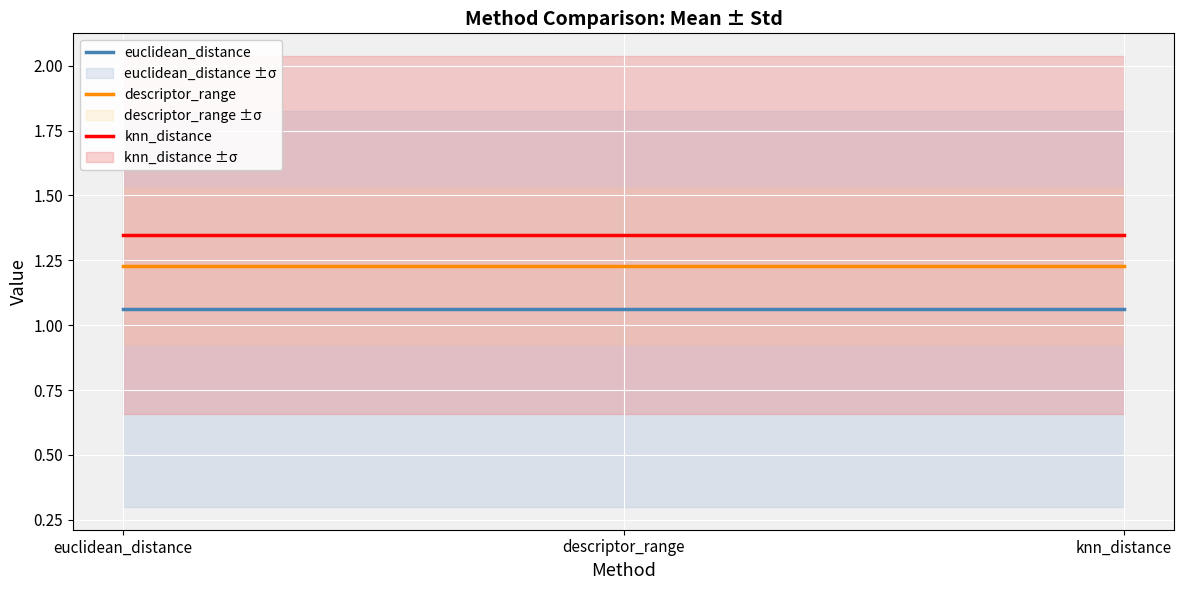

At which label is knn_distance closest to 1?

euclidean_distance